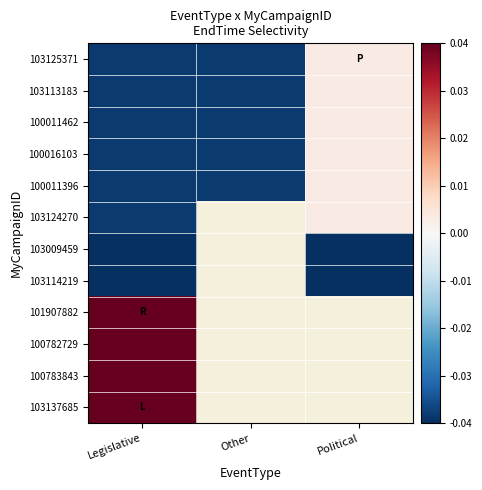

What is the difference between the highest and lowest values at Legislative?

0.3